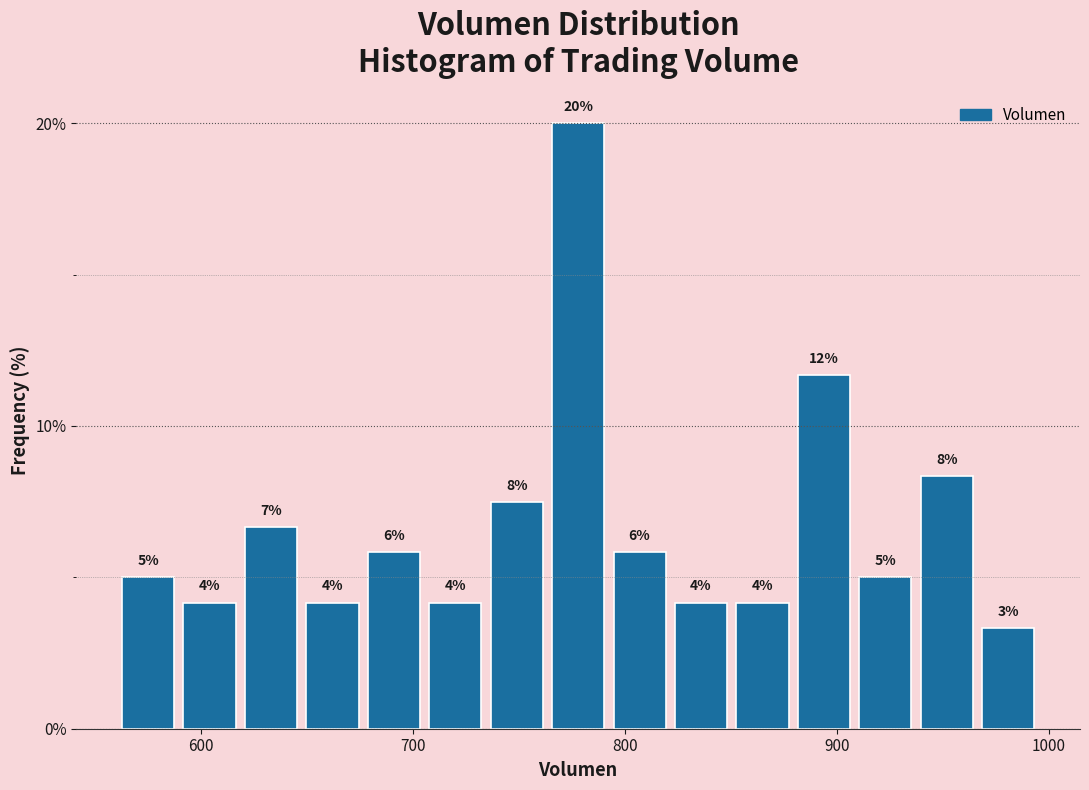

Read against the x-axis, roughly where is the centre of the tallest bar?

780